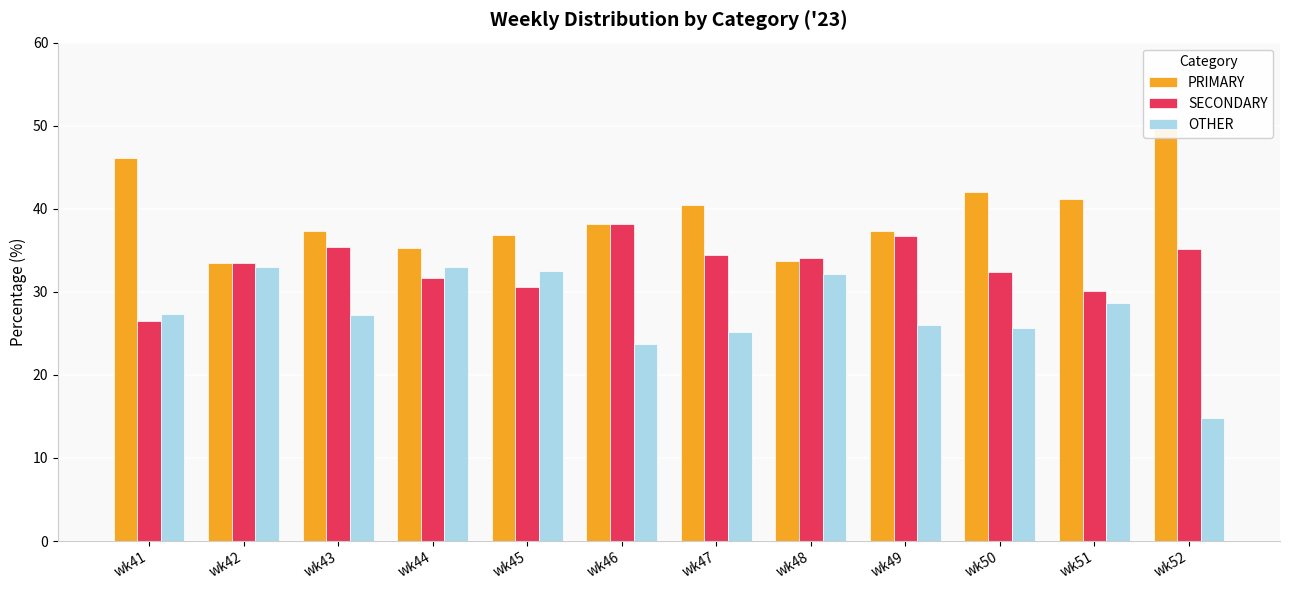

What is the difference between the maximum and second lowest values in the OTHER series?

9.3